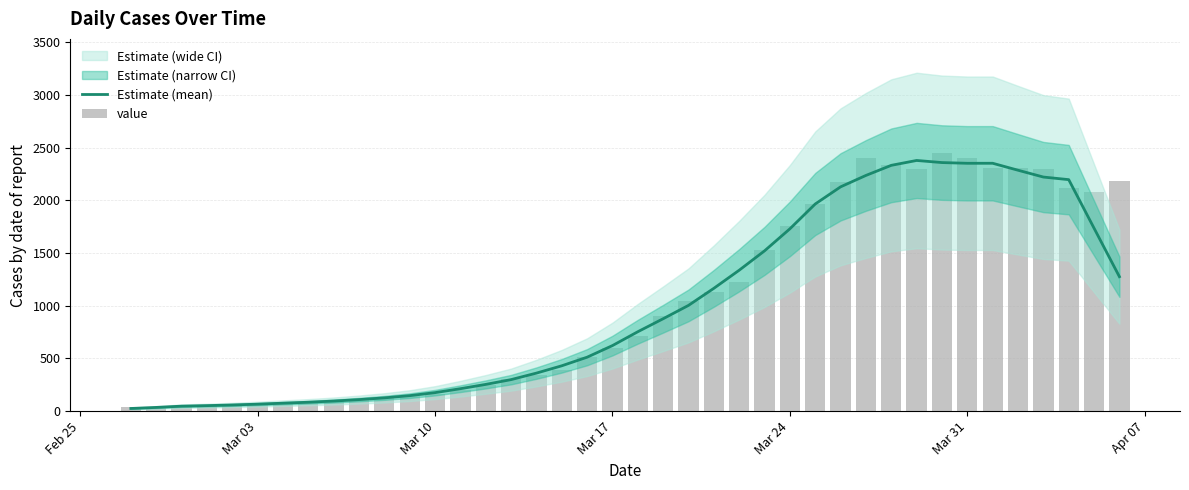

What is the highest value of the Estimate (mean) series?

2378.6